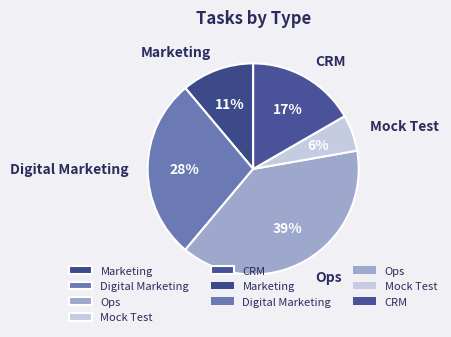

To the nearest percent, what is the average slice percentage?

20%